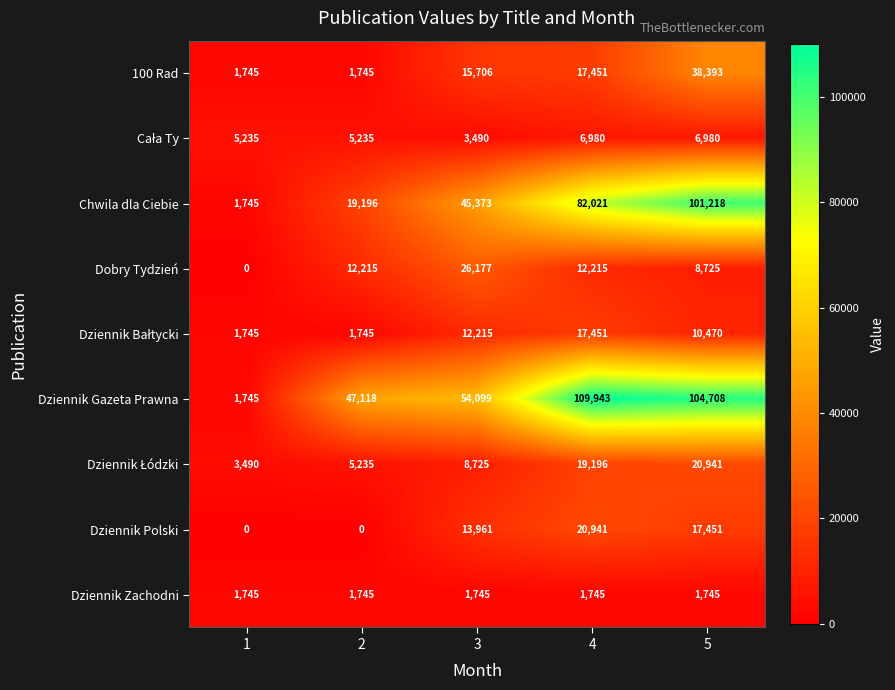

What is the difference between the highest and lowest values at 1?

5235